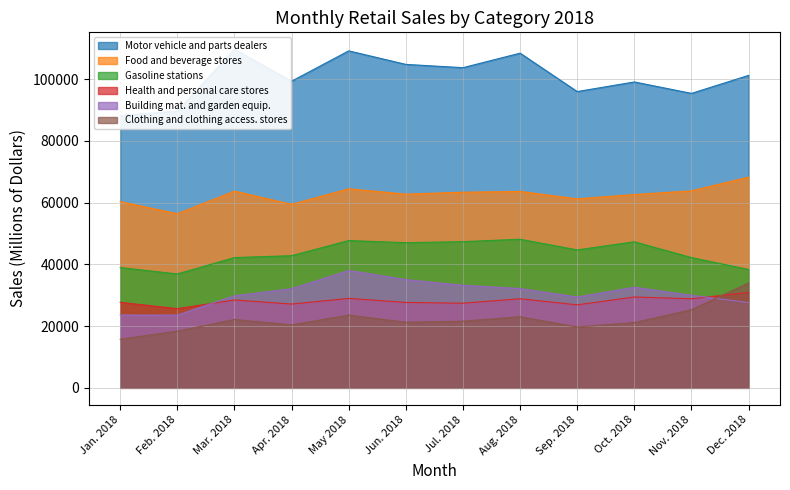

Does the chart display data point markers on the line(s)?

No